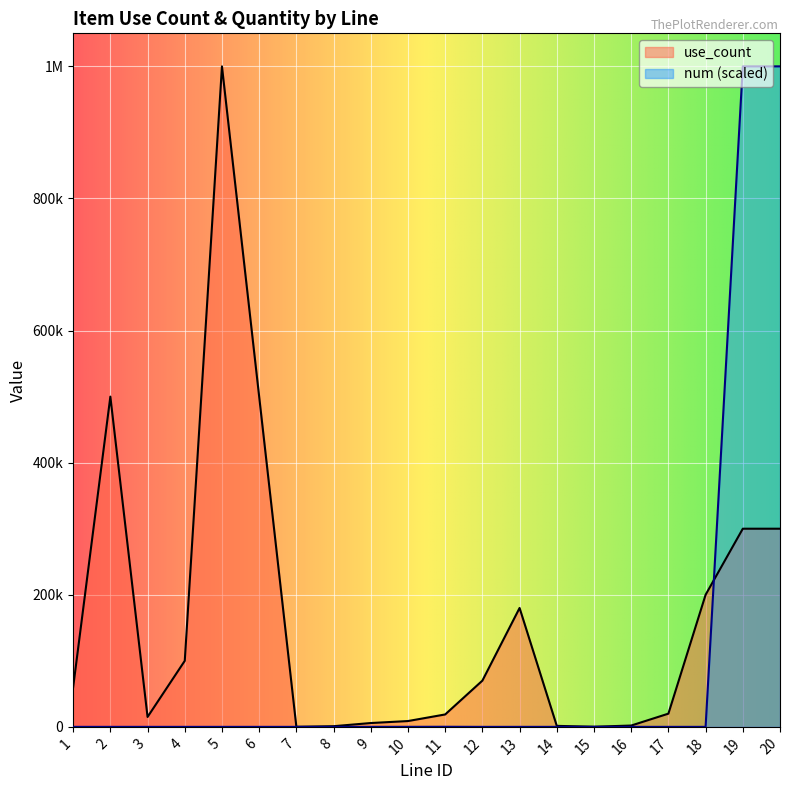

Between 1 and 13, which series saw the biggest shift?

use_count